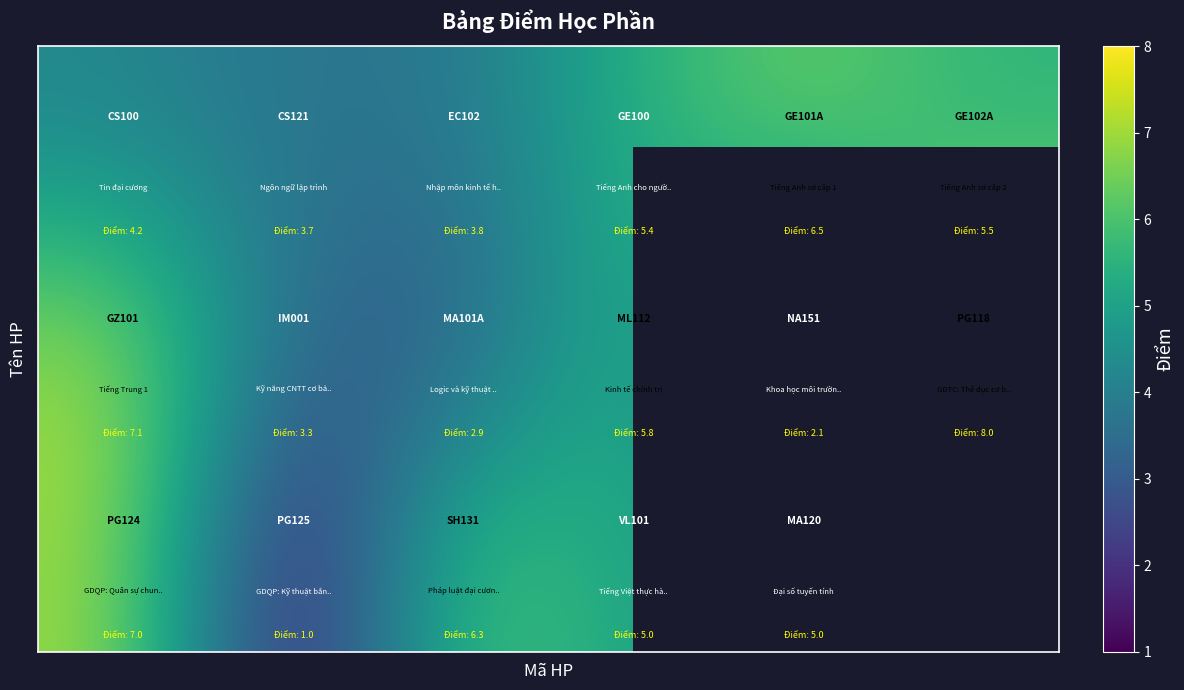

What is the minimum value shown in the chart?

1.0